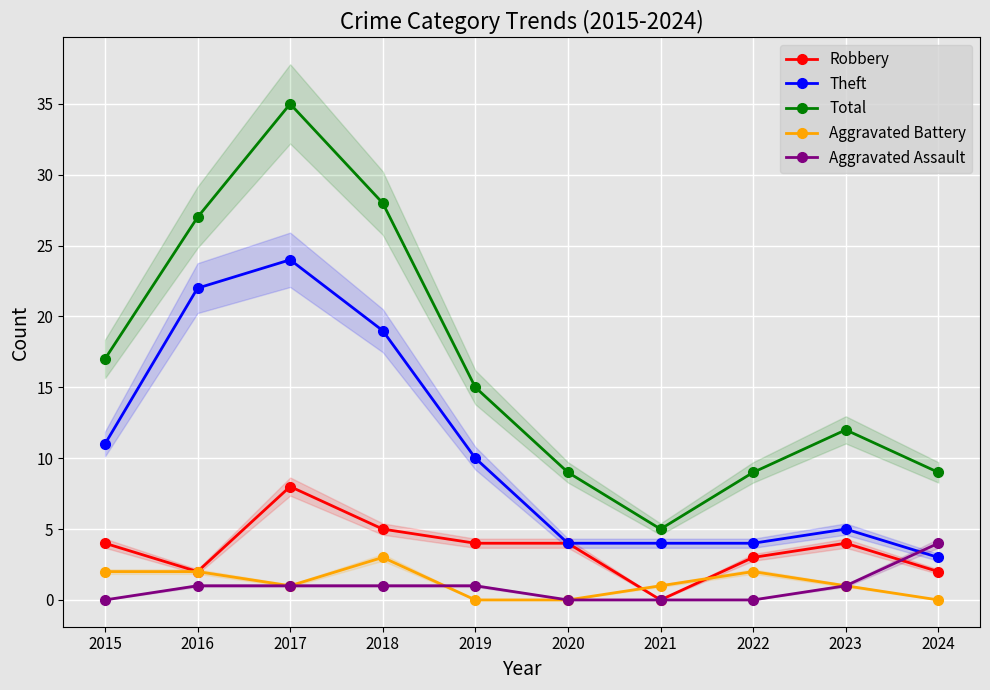

What is the total value across all series at 2016?

54